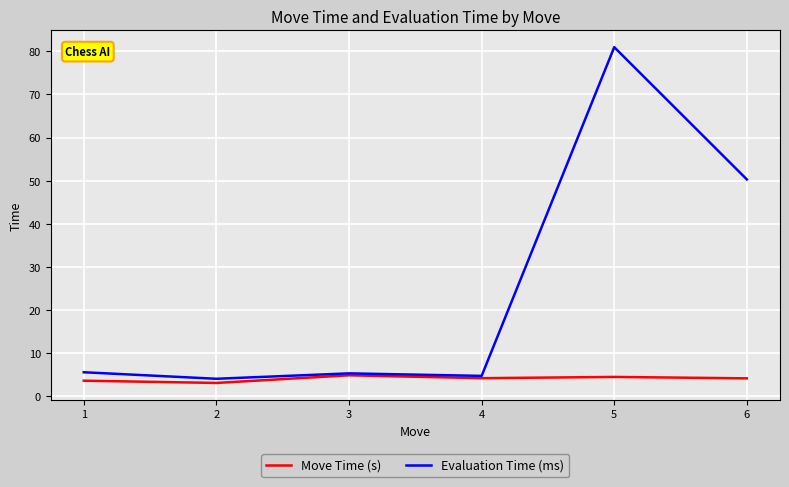

True or false: Evaluation Time (ms) has a value of 41.3 at 5.

False